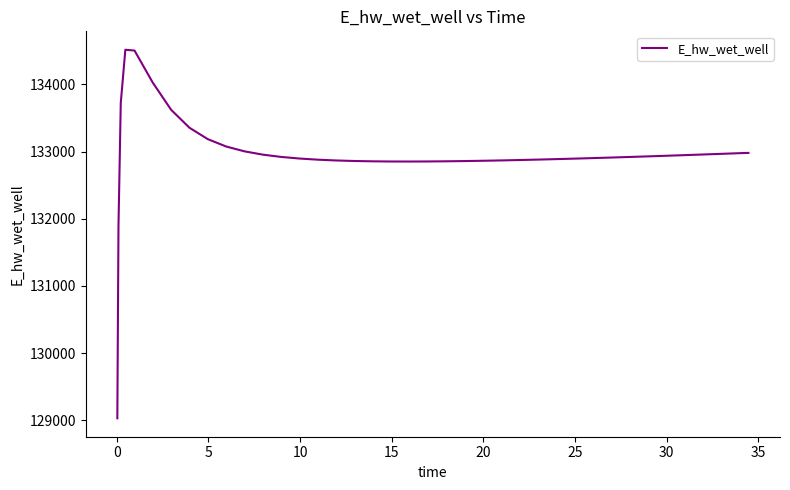

What is the maximum value shown in the chart?

134516.5